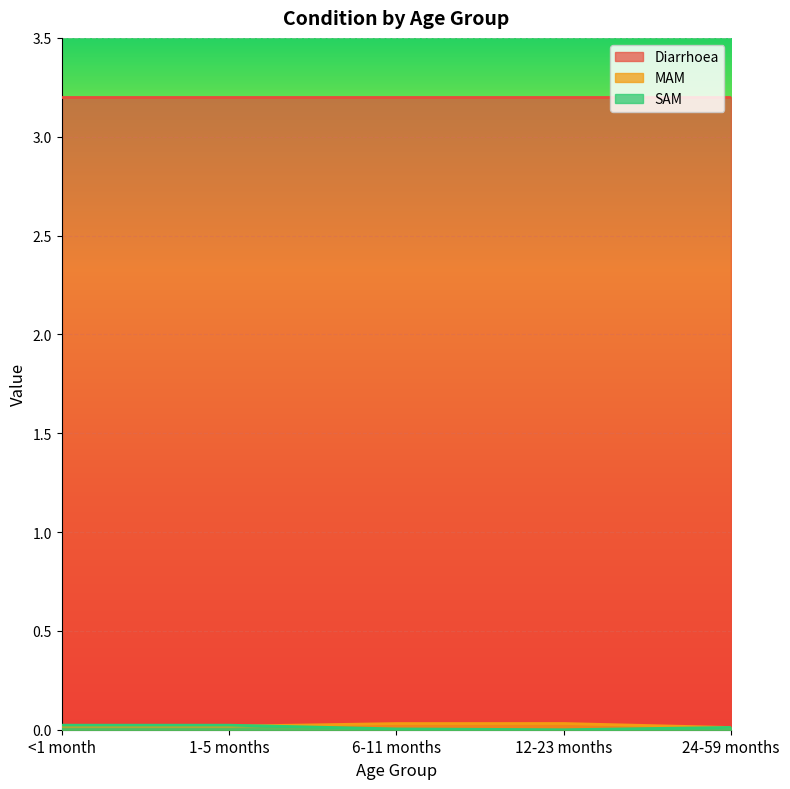

The Diarrhoea series shows 5.3 at 12-23 months. True or false?

False